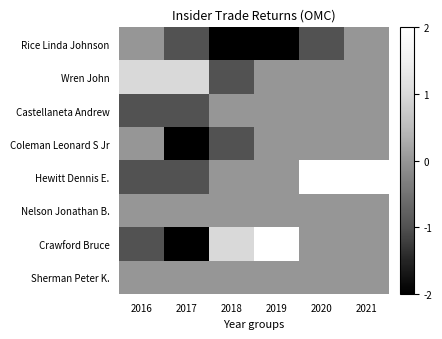

What is the greatest value displayed?

7